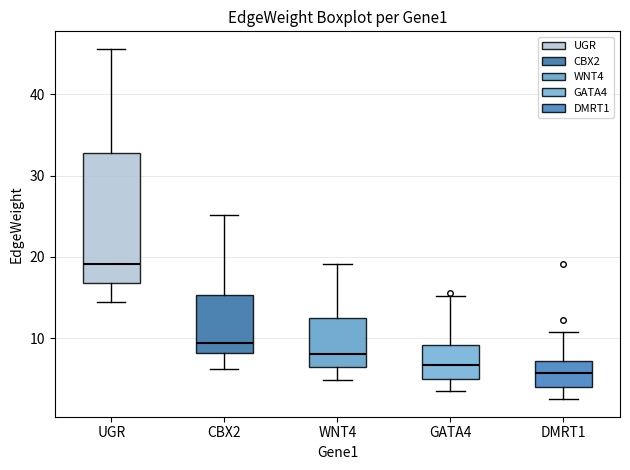

Reading left to right, read every box against the y-axis: the position of its median line, the range the box covers, and the ends of its whiskers. The values are not printed on the chart, so give them approximately, as read against the axis.

UGR: median 19, box 17 to 33, whiskers 14 to 46
CBX2: median 9, box 8 to 15, whiskers 6 to 25
WNT4: median 8, box 6 to 12, whiskers 5 to 19
GATA4: median 7, box 5 to 9, whiskers 4 to 15
DMRT1: median 6, box 4 to 7, whiskers 3 to 11